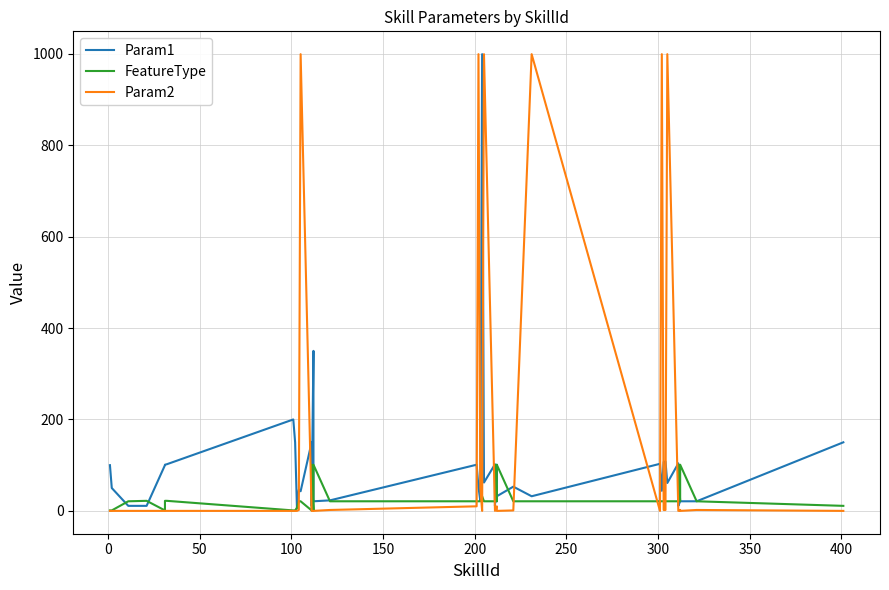

In FeatureType, how many points are higher than both neighbors (excluding endpoints)?

7